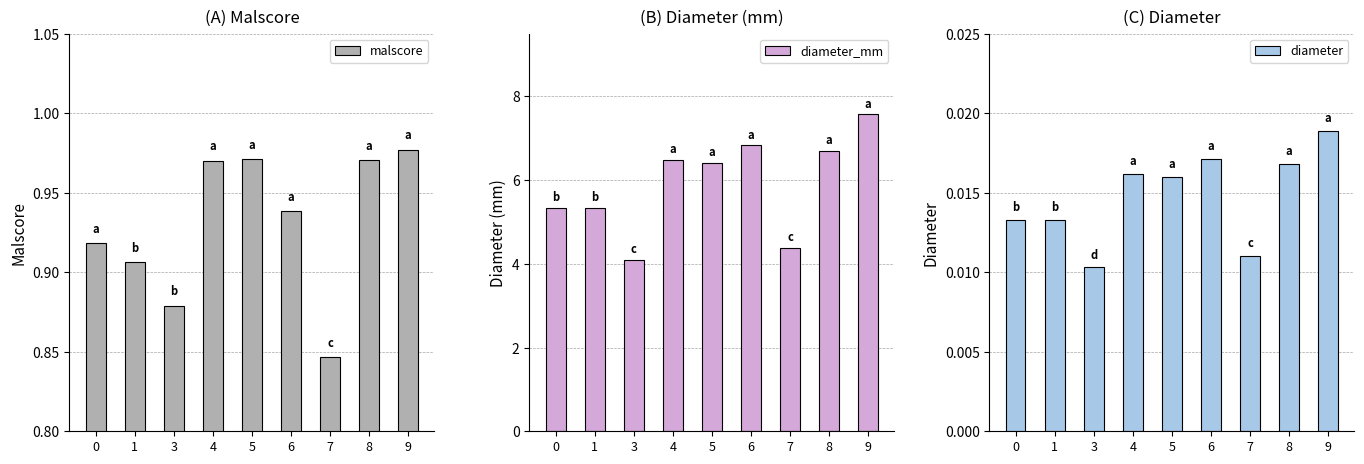

Which has a higher value, 6 or 9?

9